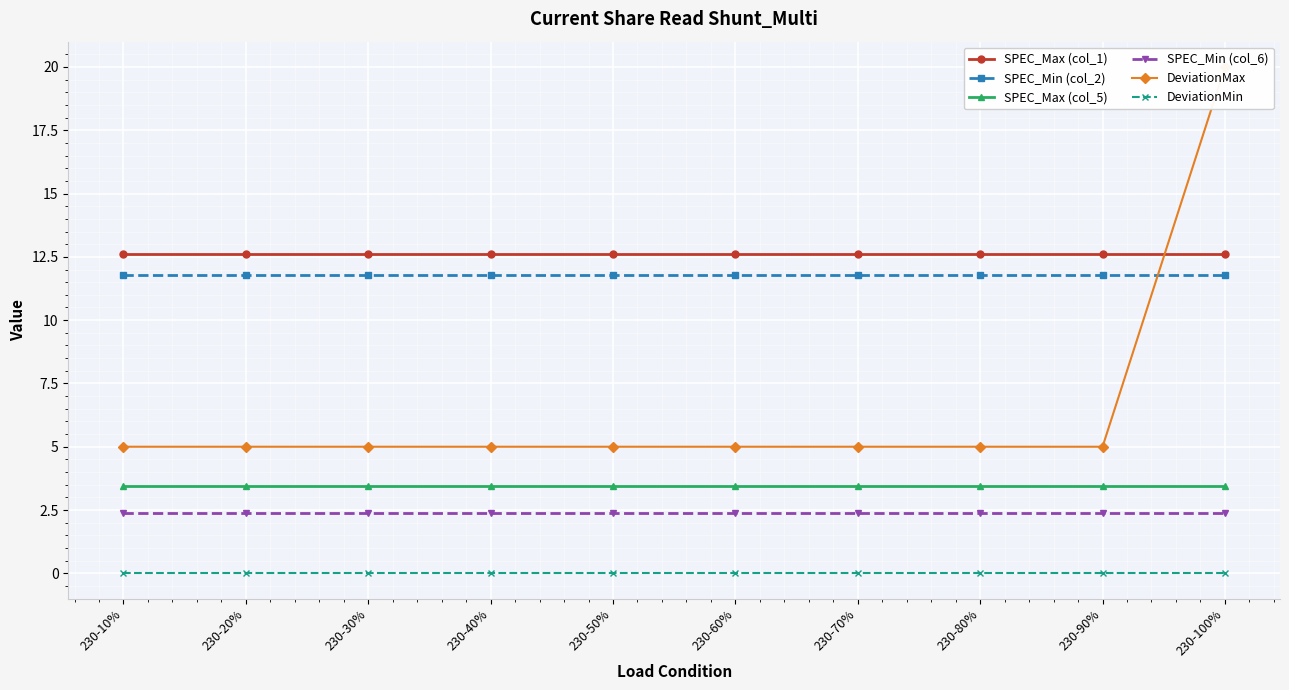

The SPEC_Min (col_6) series shows 2.4 at 230-30%. True or false?

True